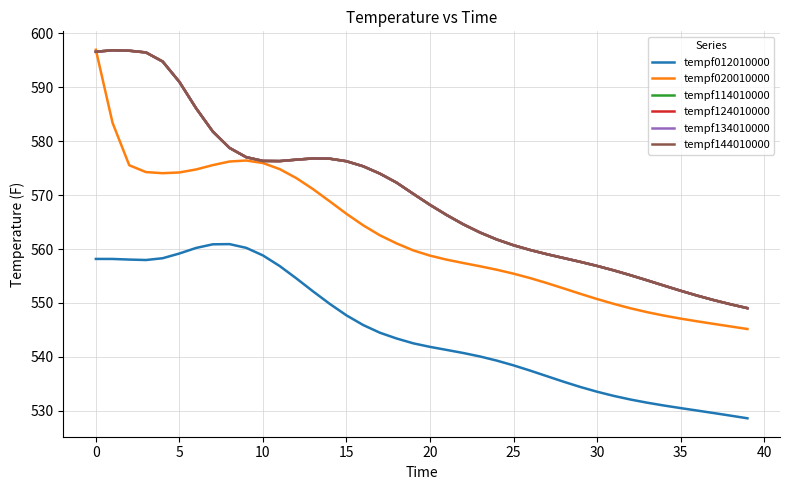

Which series has the largest total across all categories?

tempf134010000